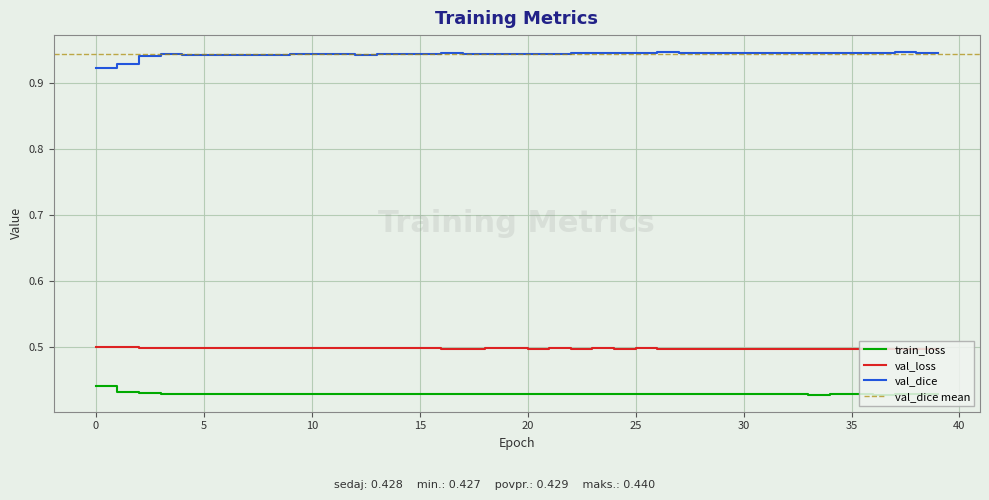

What is the average value of the train_loss series?

0.4